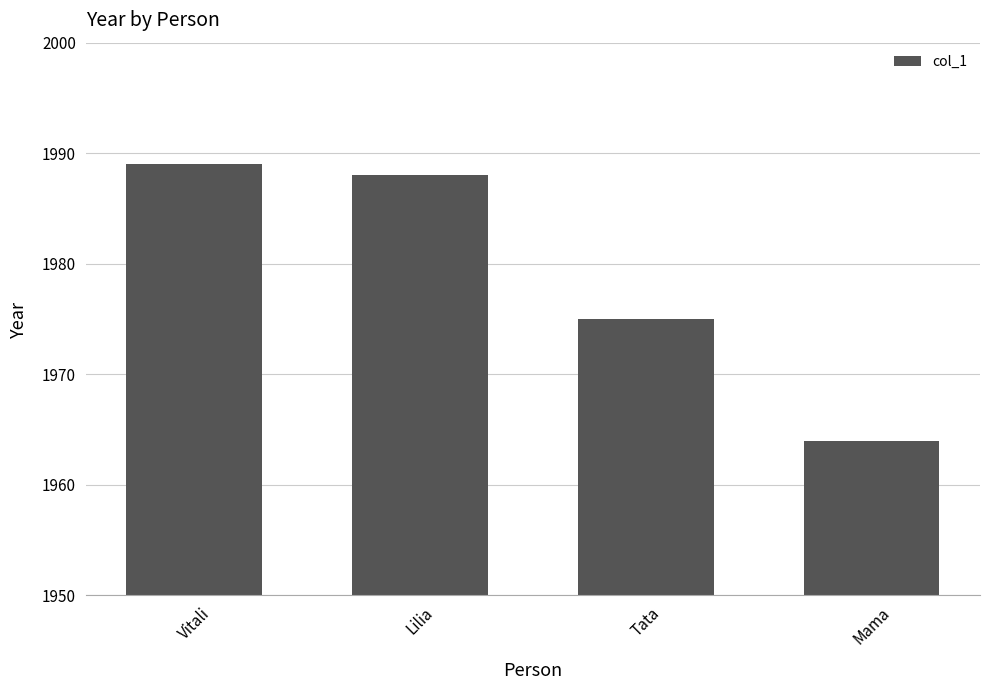

List the labels in order of value, smallest first.

Mama, Tata, Lilia, Vitali